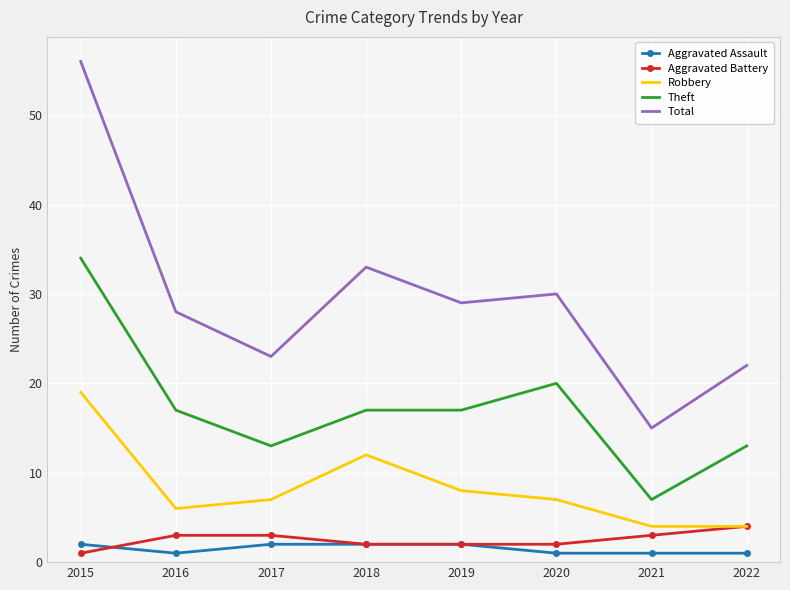

Reading left to right, what are all the values shown in this chart?

Aggravated Assault: 2	1	2	2	2	1	1	1
Aggravated Battery: 1	3	3	2	2	2	3	4
Robbery: 19	6	7	12	8	7	4	4
Theft: 34	17	13	17	17	20	7	13
Total: 56	28	23	33	29	30	15	22